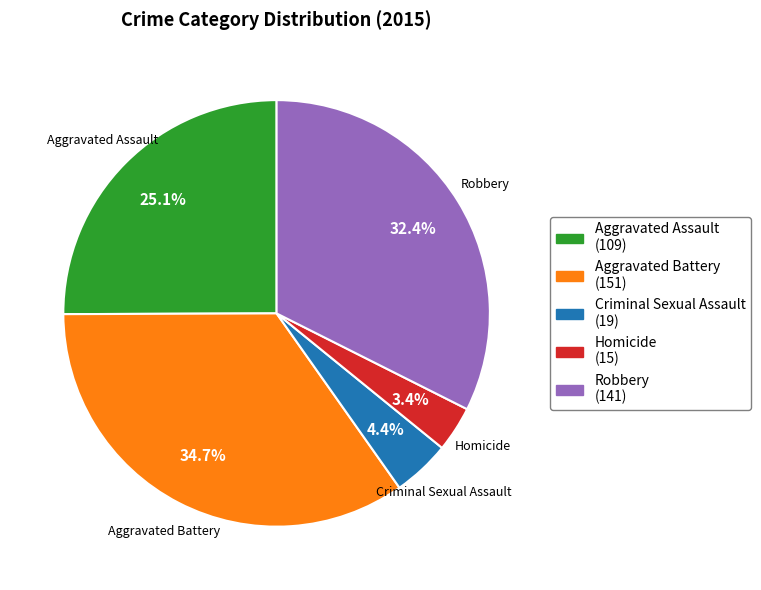

Is there a majority slice in this chart?

No